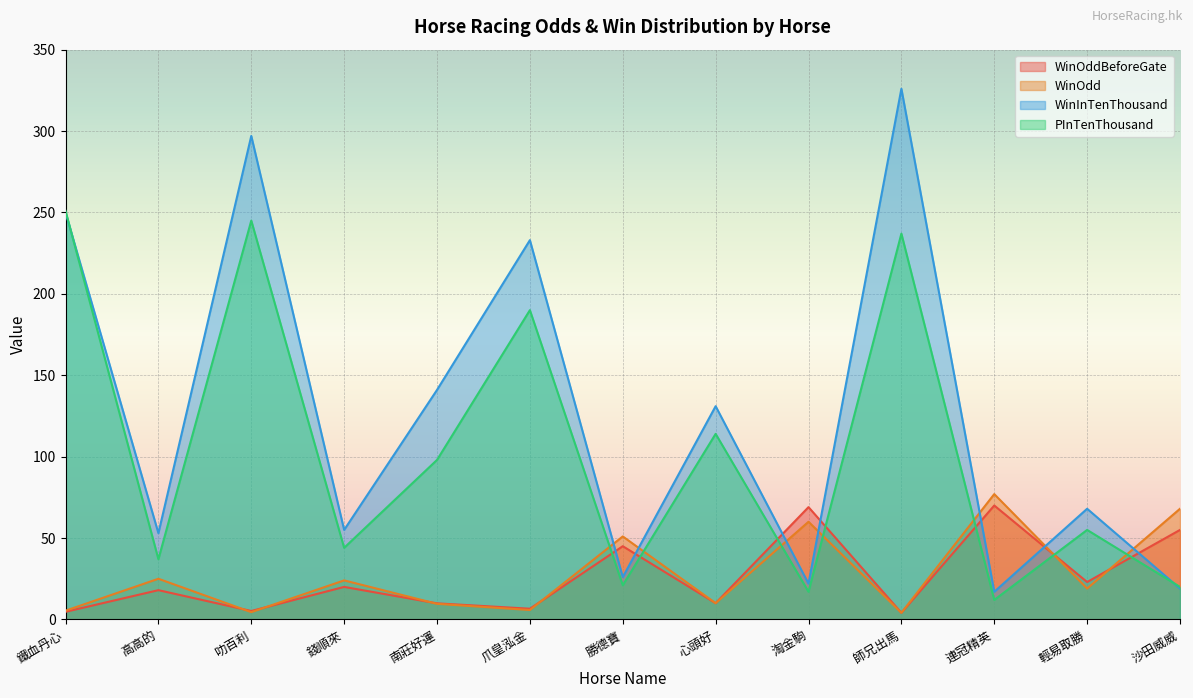

Rank the series by their maximum value, from highest to lowest.

WinInTenThousand, PInTenThousand, WinOdd, WinOddBeforeGate